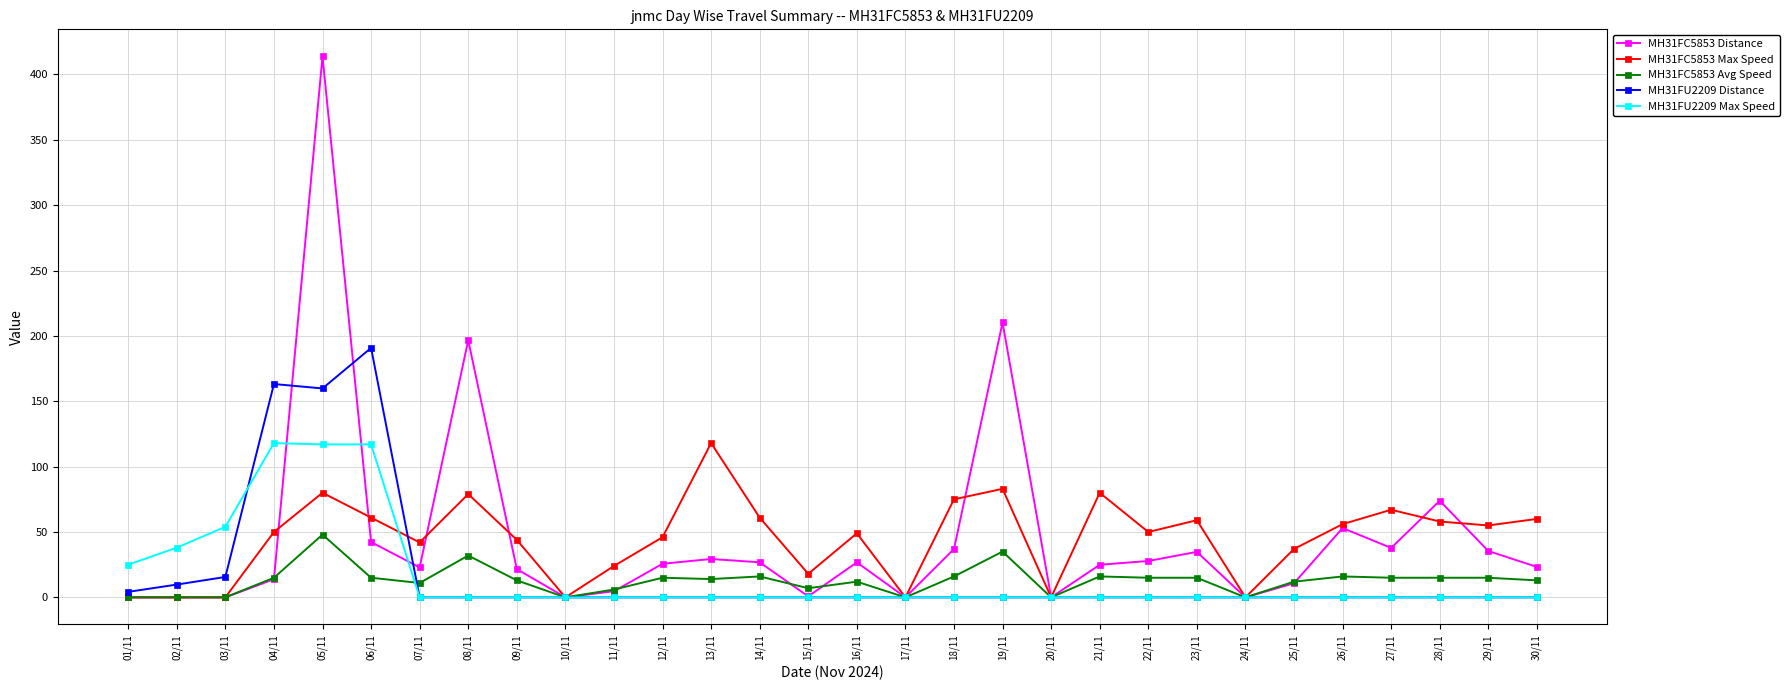

True or false: MH31FU2209 Distance has a value of 0.0 at 24/11.

True